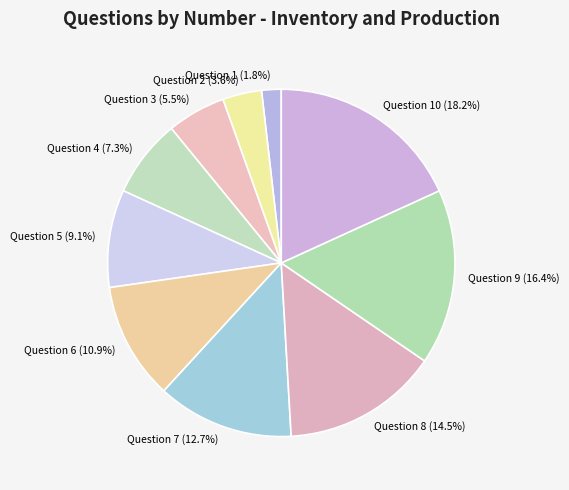

To the nearest percent, what is the combined percentage of Question 1 and Question 10?

20%